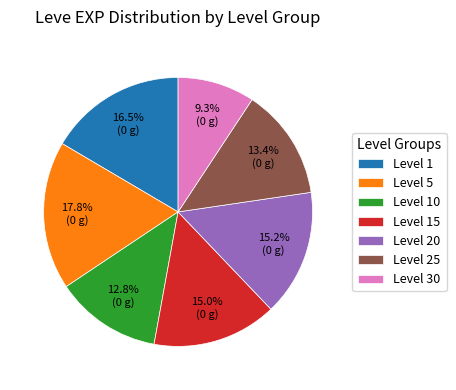

How many segments does this pie chart have?

7